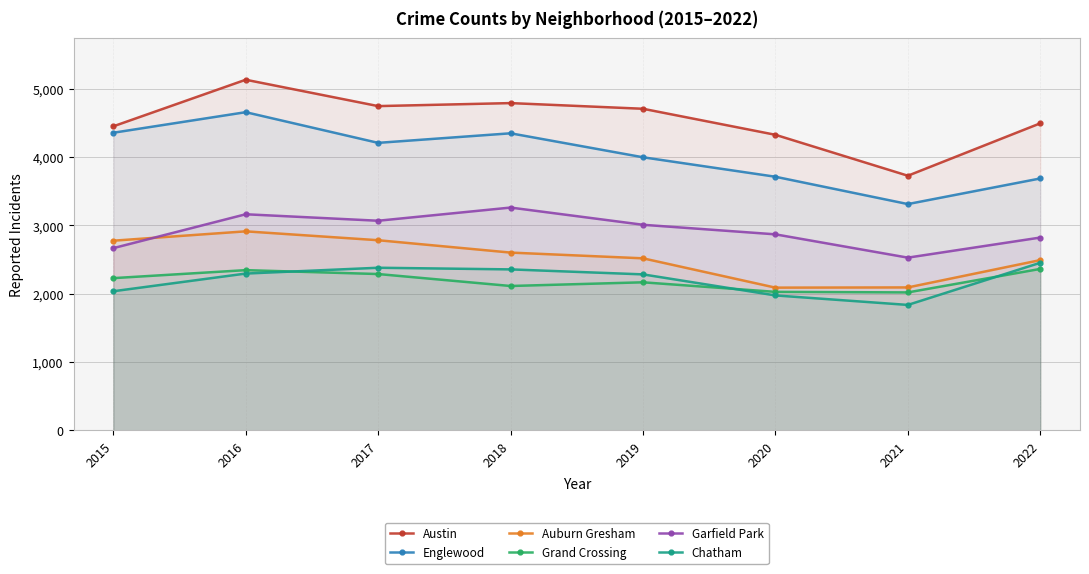

What is the approximate value of Chatham at 2020, to the nearest 100?

2000